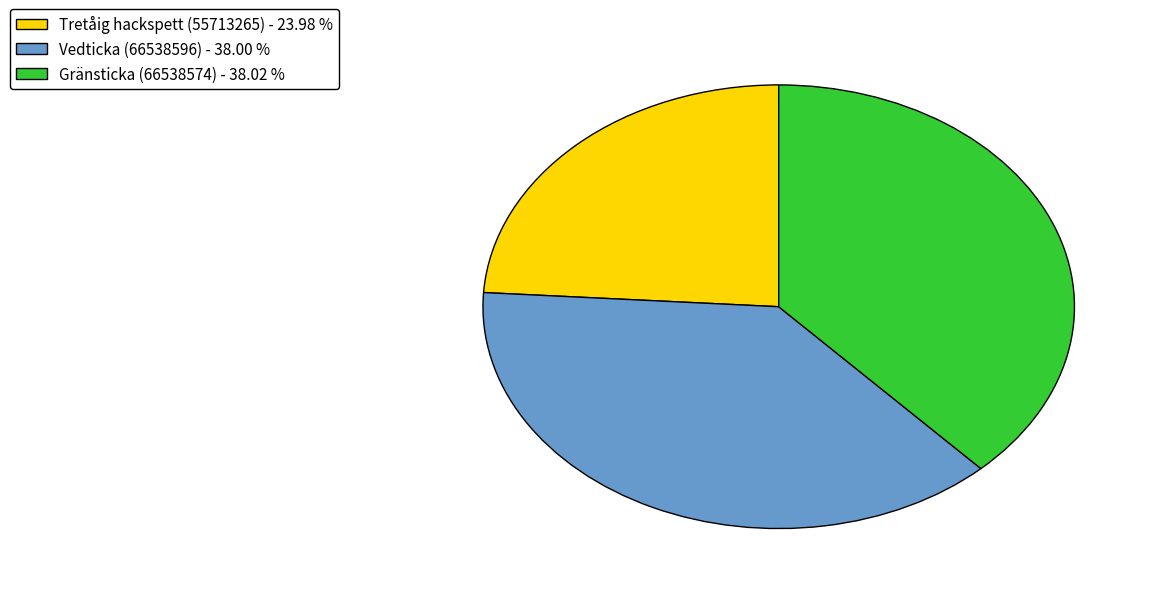

Does Vedticka (66538596) - 38.00 % account for over 50% of the chart?

No